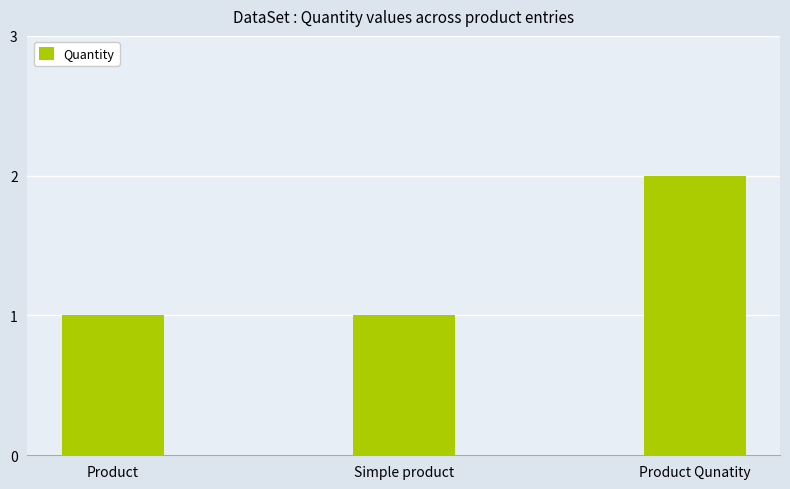

Reading right to left, transcribe all the data shown in this chart.

2	1	1